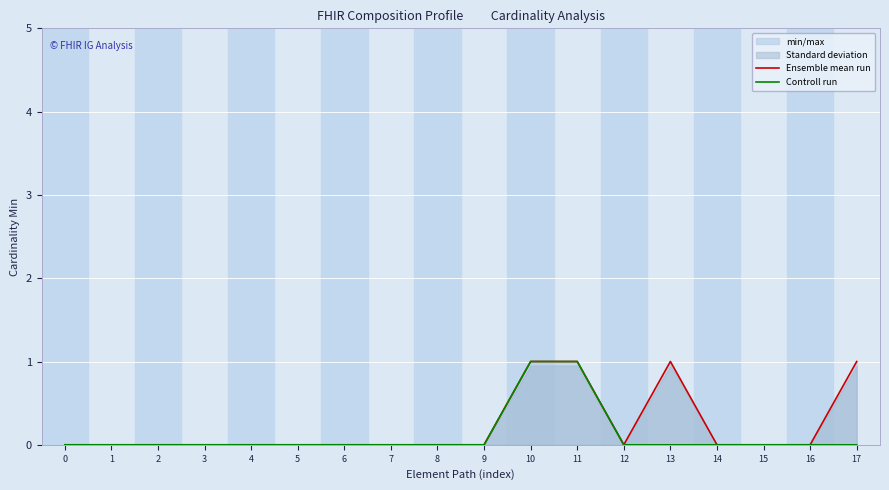

How many values in Ensemble mean run are above zero?

4